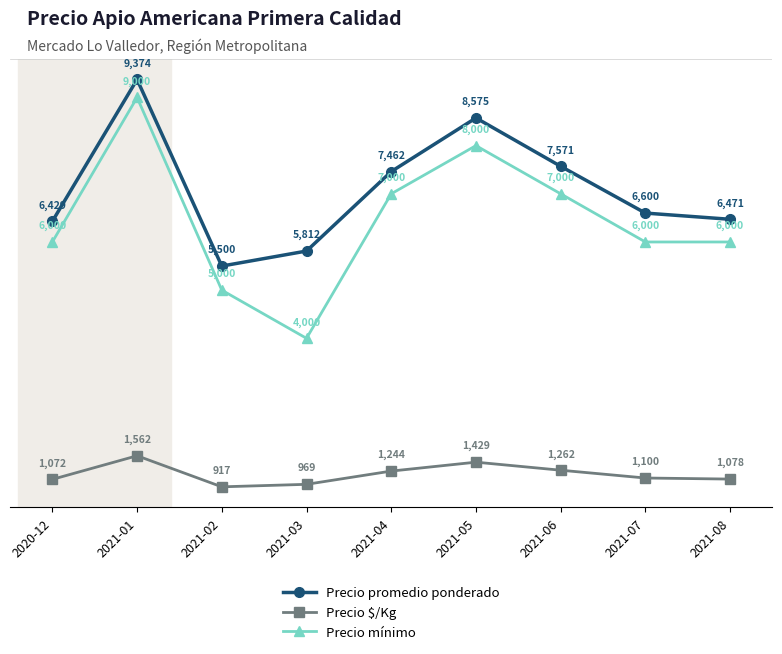

Reading left to right, transcribe all the data shown in this chart.

Precio promedio ponderado: 6429	9374	5500	5812	7462	8575	7571	6600	6471
Precio $/Kg: 1072	1562	917	969	1244	1429	1262	1100	1078
Precio mínimo: 6000	9000	5000	4000	7000	8000	7000	6000	6000